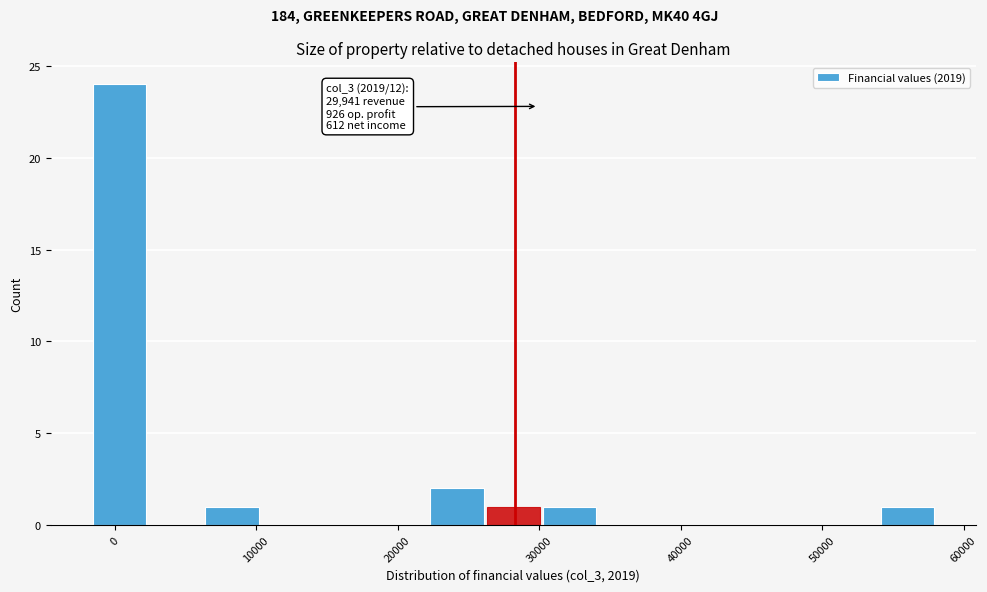

Read against the x-axis, roughly where is the centre of the tallest bar?

0